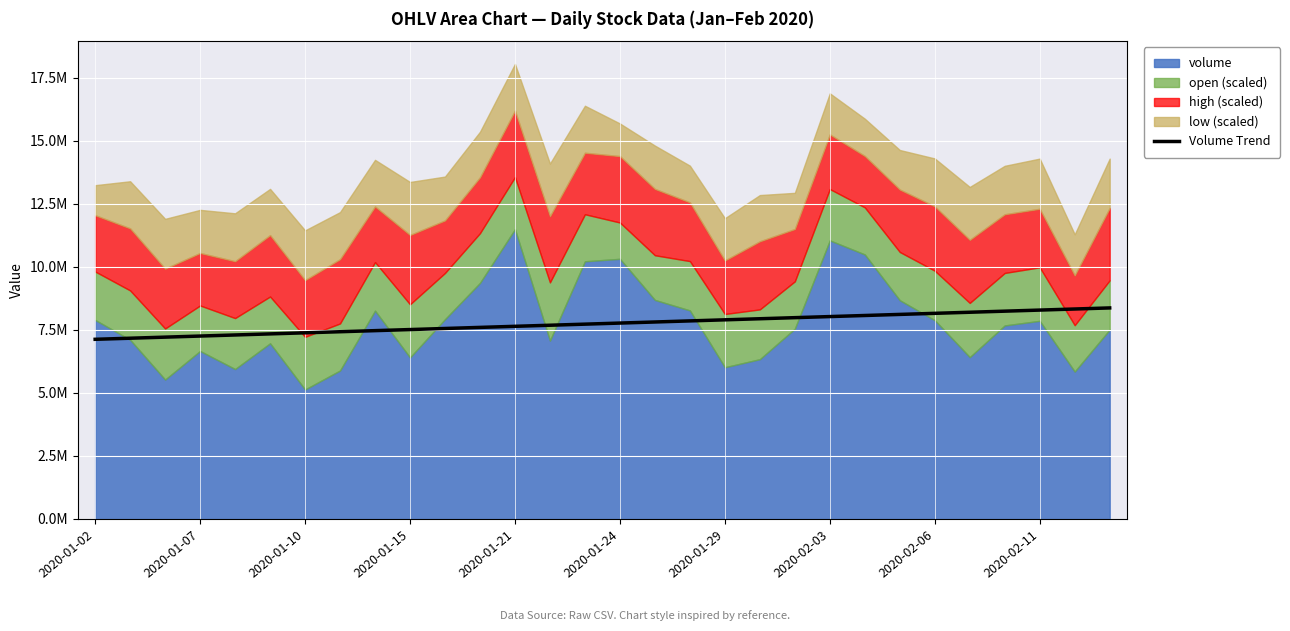

How many data points are above 7761183?

15